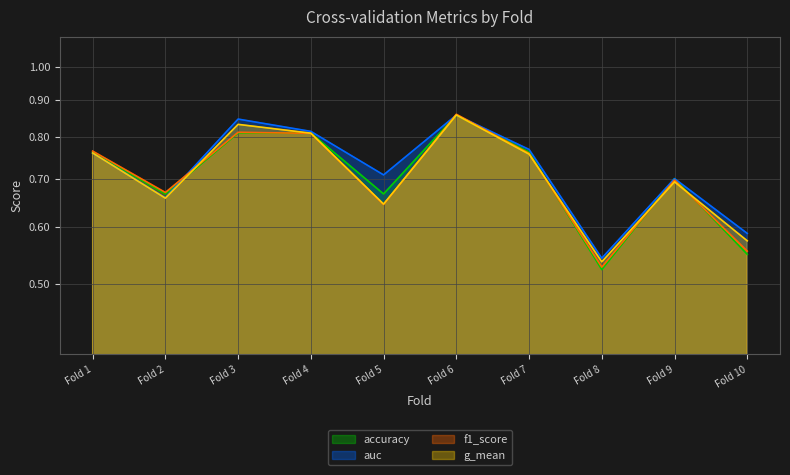

Reading left to right, what are all the values shown in this chart?

accuracy: 0.8	0.7	0.8	0.8	0.7	0.9	0.8	0.5	0.7	0.6
auc: 0.8	0.7	0.8	0.8	0.7	0.9	0.8	0.5	0.7	0.6
f1_score: 0.8	0.7	0.8	0.8	0.6	0.9	0.8	0.5	0.7	0.6
g_mean: 0.8	0.7	0.8	0.8	0.6	0.9	0.8	0.5	0.7	0.6